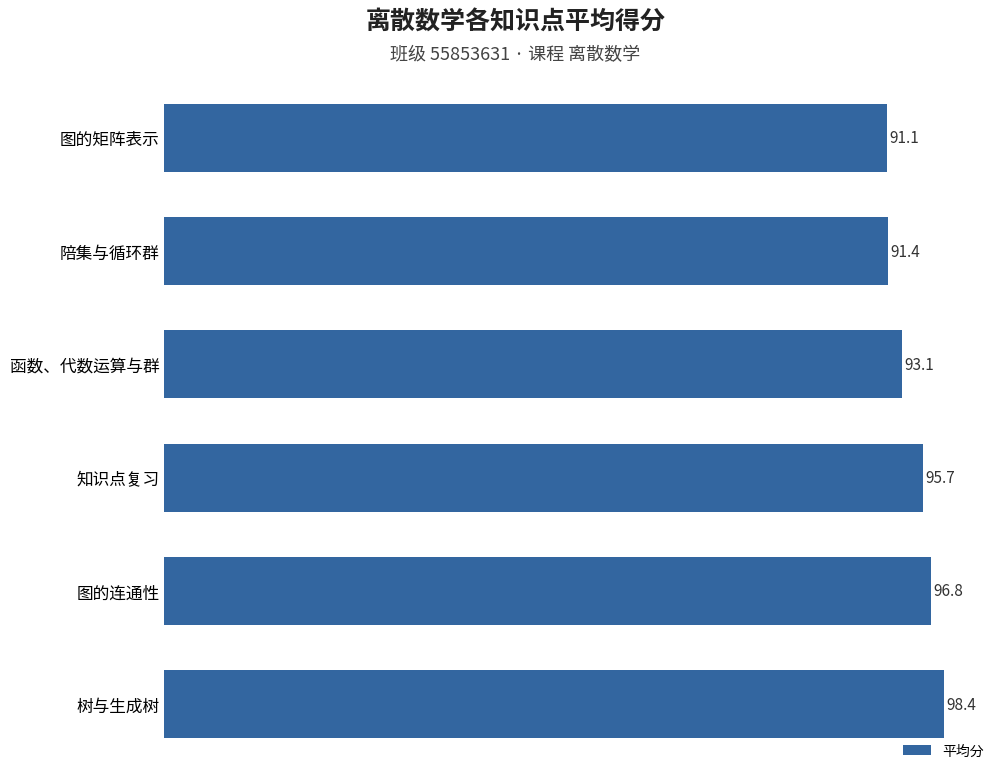

What is the difference between the maximum and minimum values?

7.2